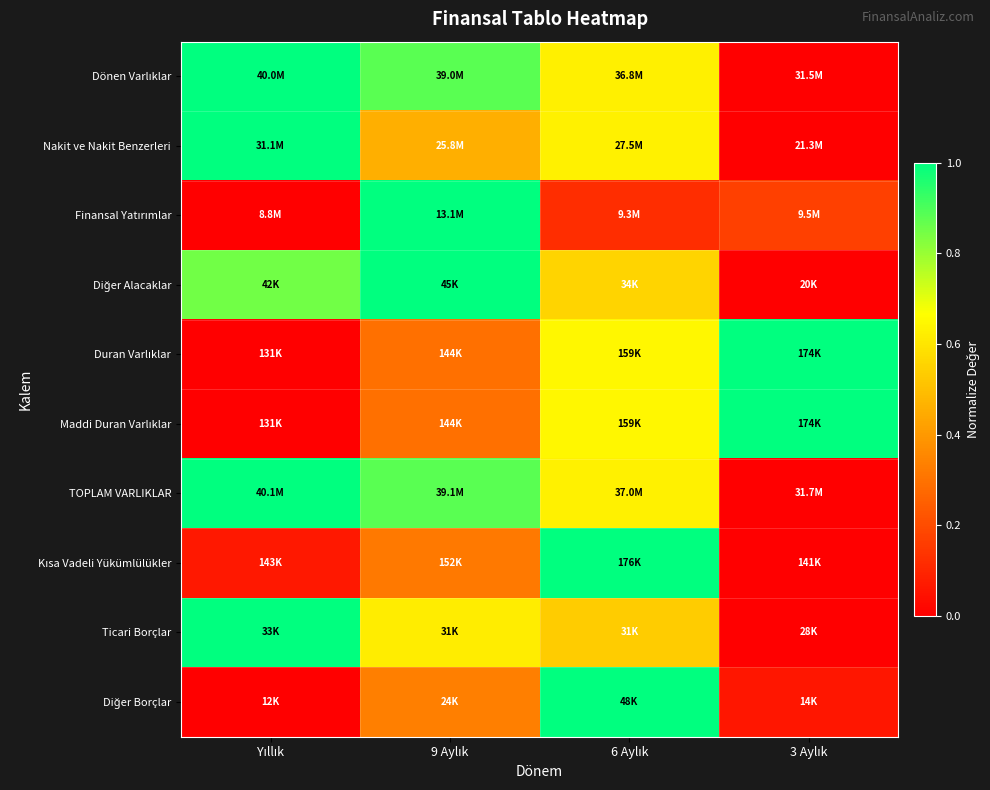

What is the total value across all series at 9 Aylık?

6.1